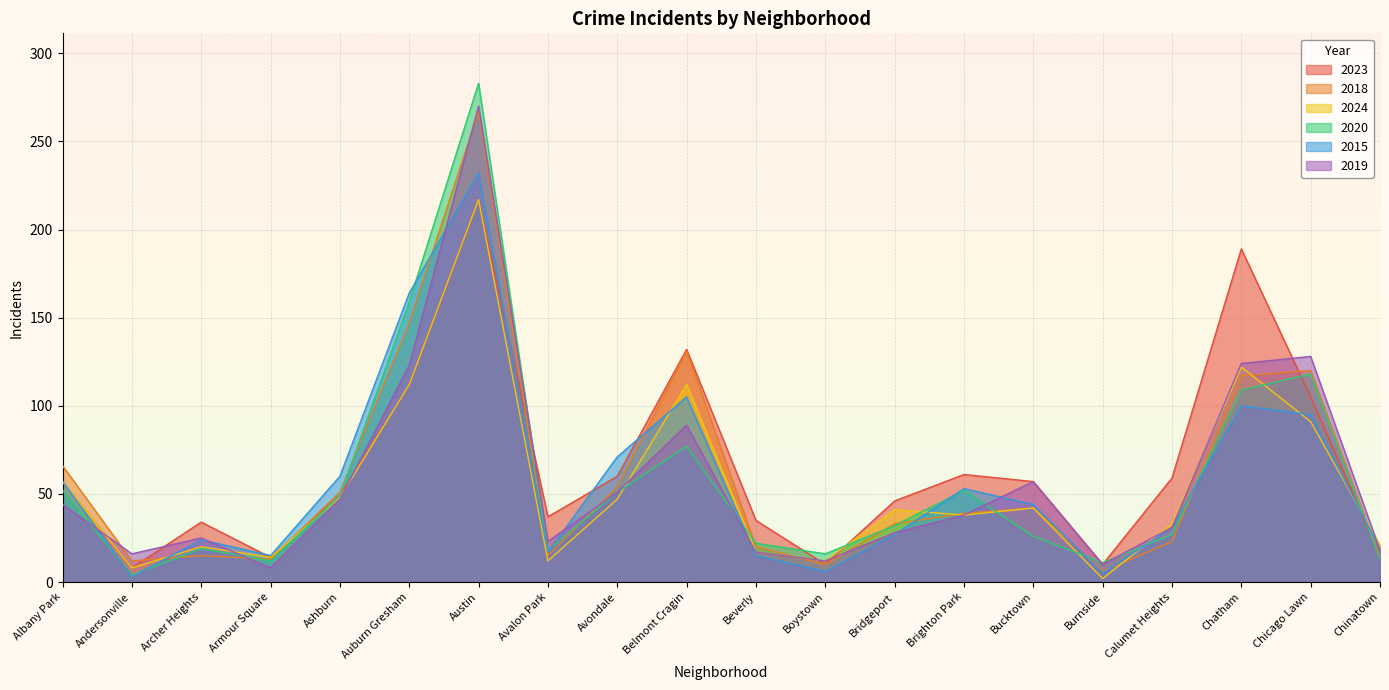

Where is 2019 nearest to the value 139?

Chicago Lawn